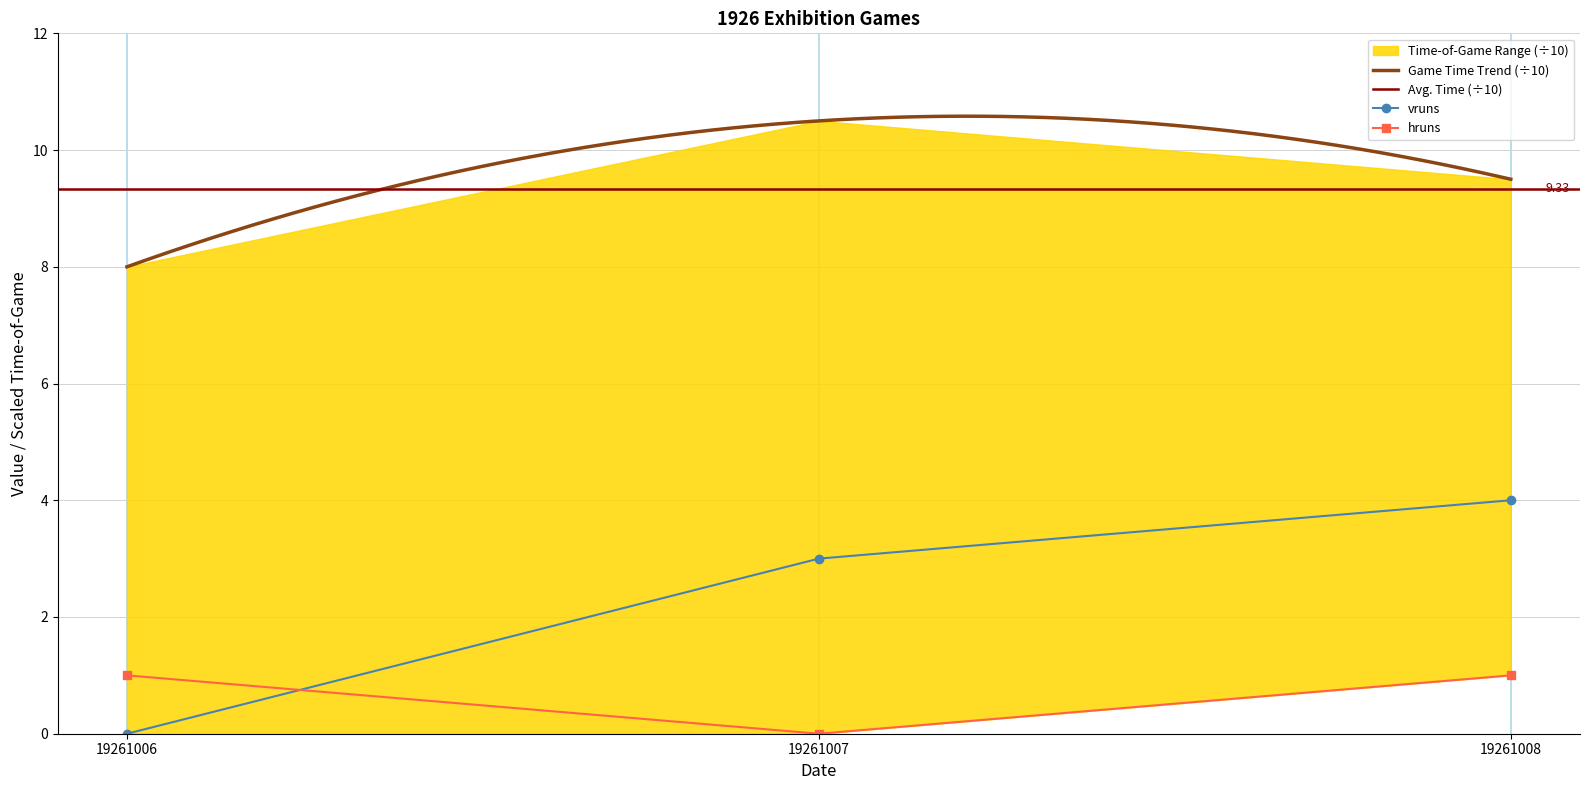

Between 19261007 and 19261008, which series saw the biggest shift?

vruns